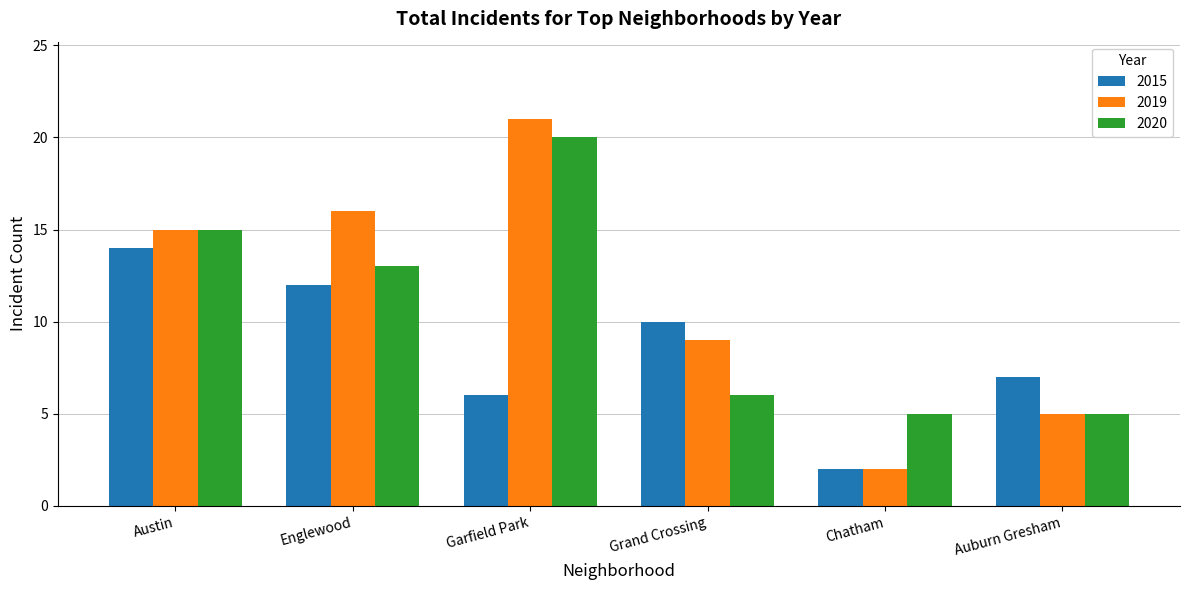

What is the smallest value displayed?

2